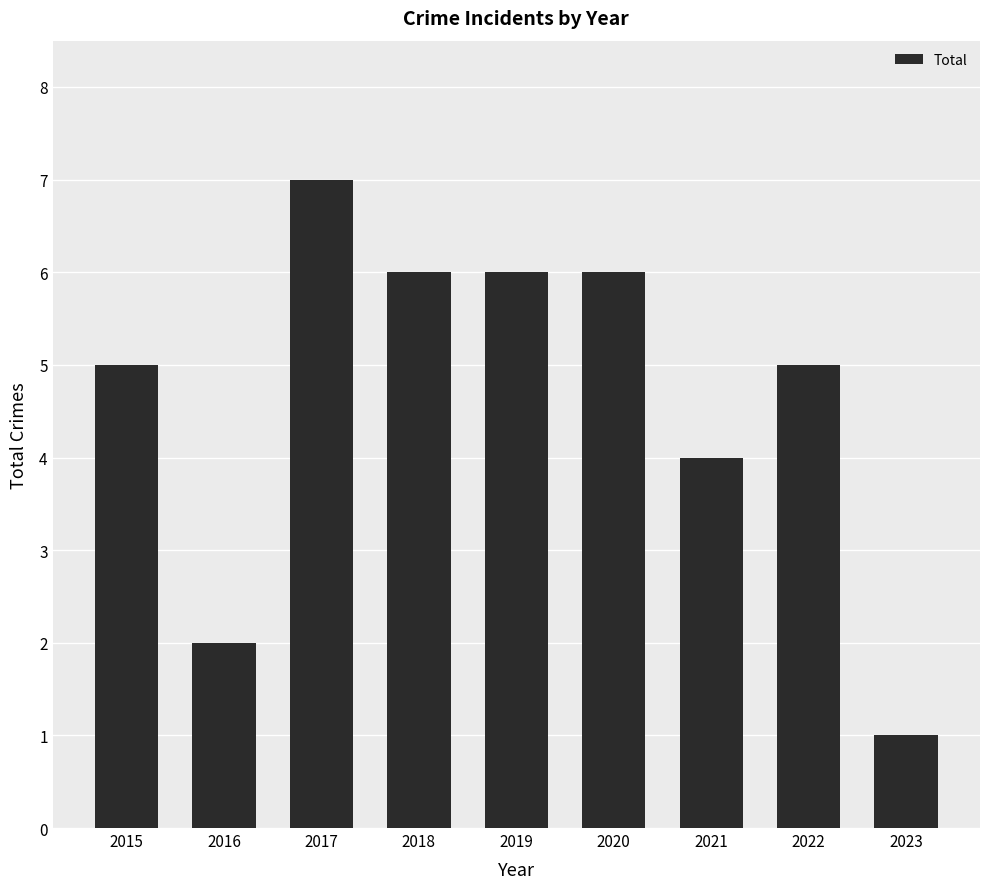

What is the value of the 4th bar from the left?

6